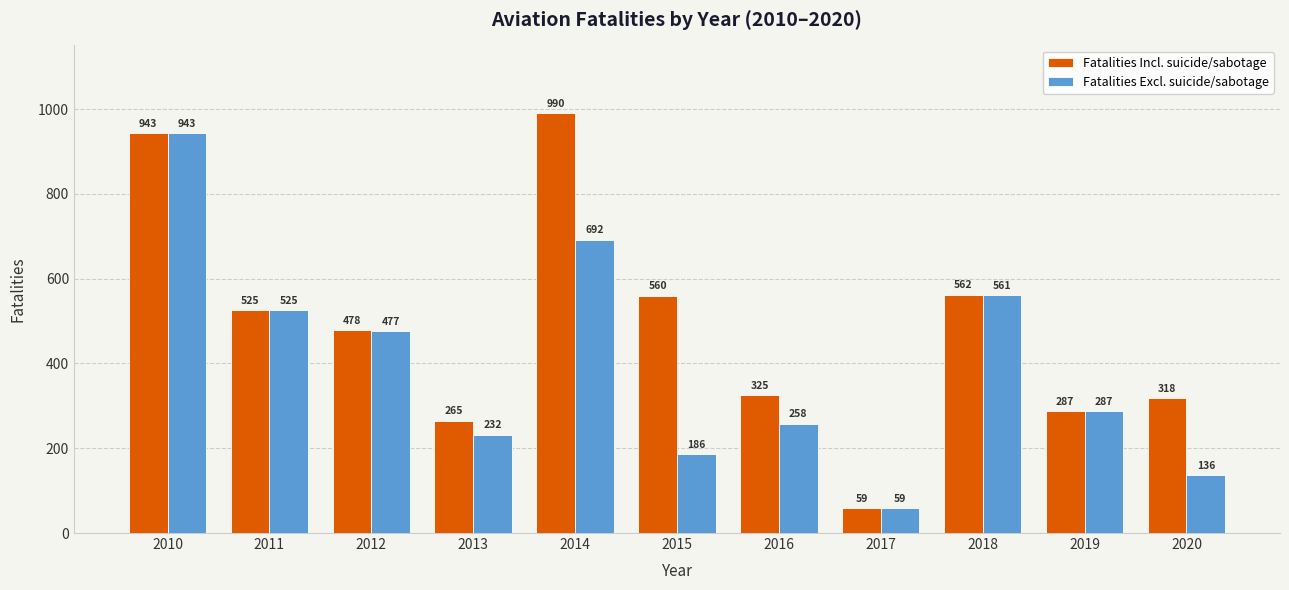

How many categories are shown in the chart?

11